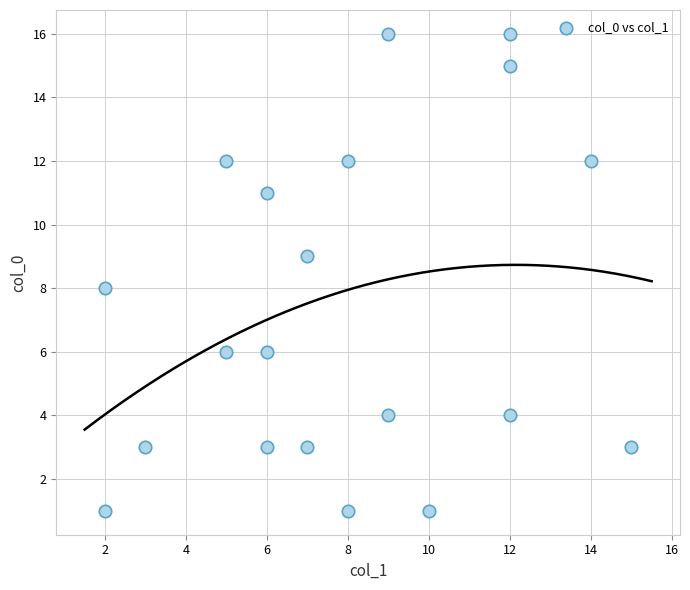

What is the range of X values (max minus min)?

13